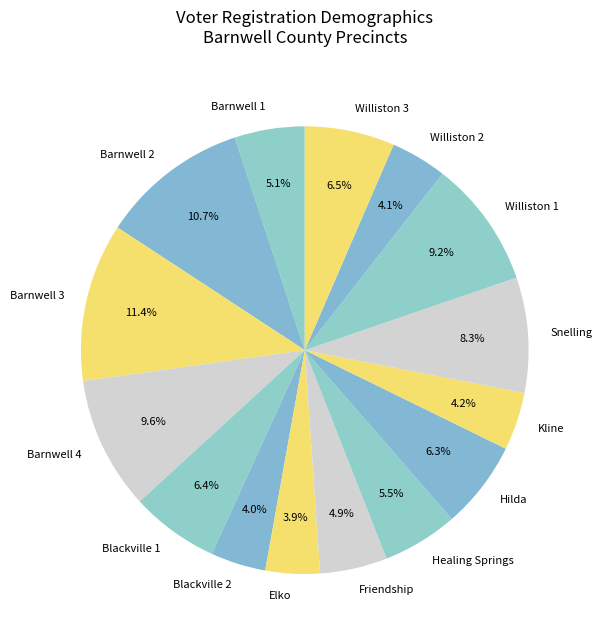

Which category has the biggest portion of the pie?

Barnwell 3